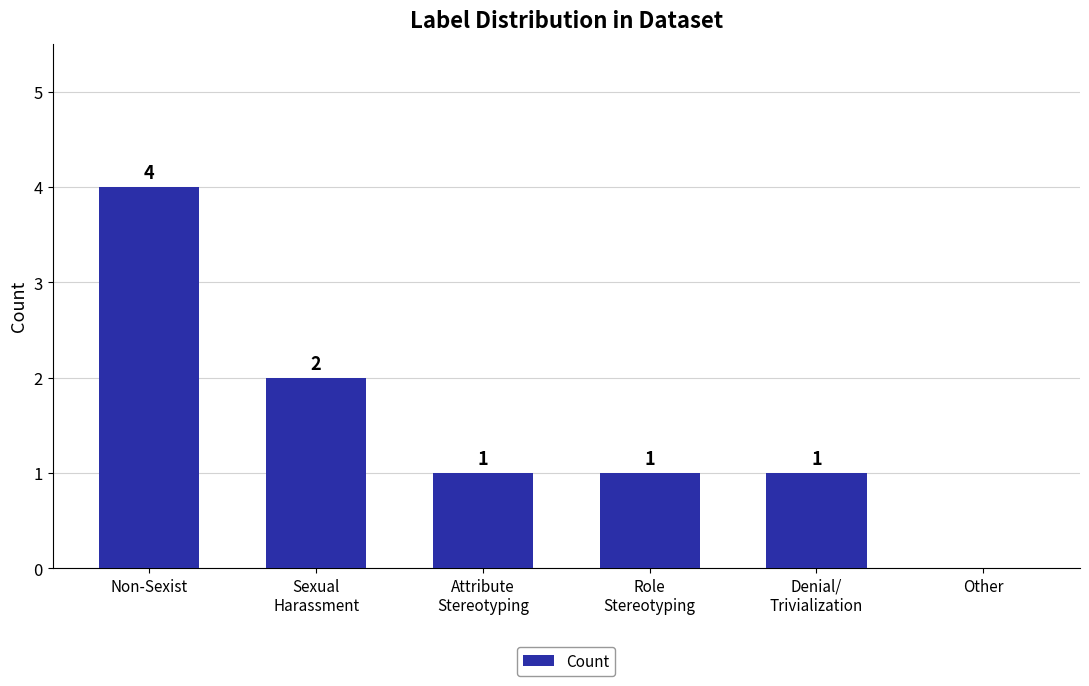

What is the change in value from Non-Sexist to Other?

-4